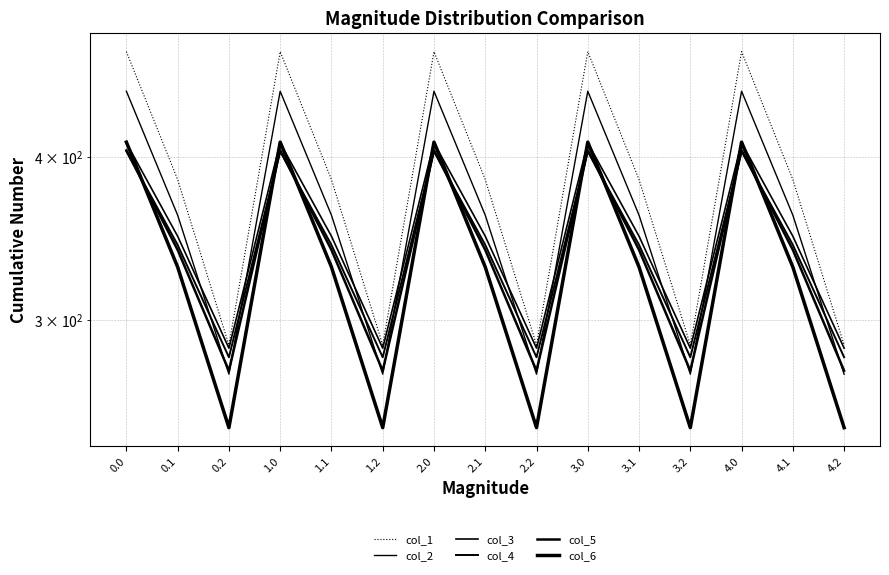

Rank the categories by col_3 value from lowest to highest.

0.2, 1.2, 2.2, 3.2, 4.2, 0.1, 1.1, 2.1, 3.1, 4.1, 0.0, 1.0, 2.0, 3.0, 4.0